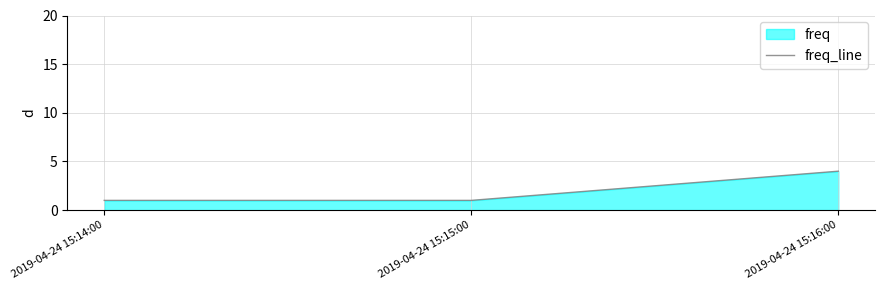

What value does the data have at 2019-04-24 15:14:00?

1